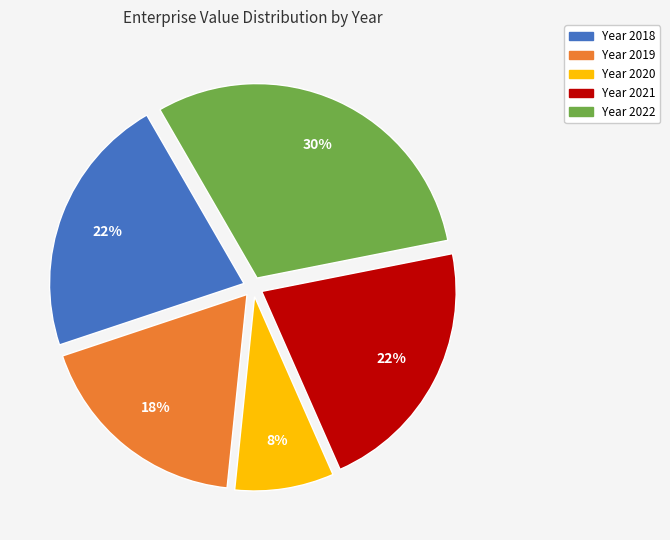

To the nearest percent, what is the difference between the largest and smallest slice percentages?

22%